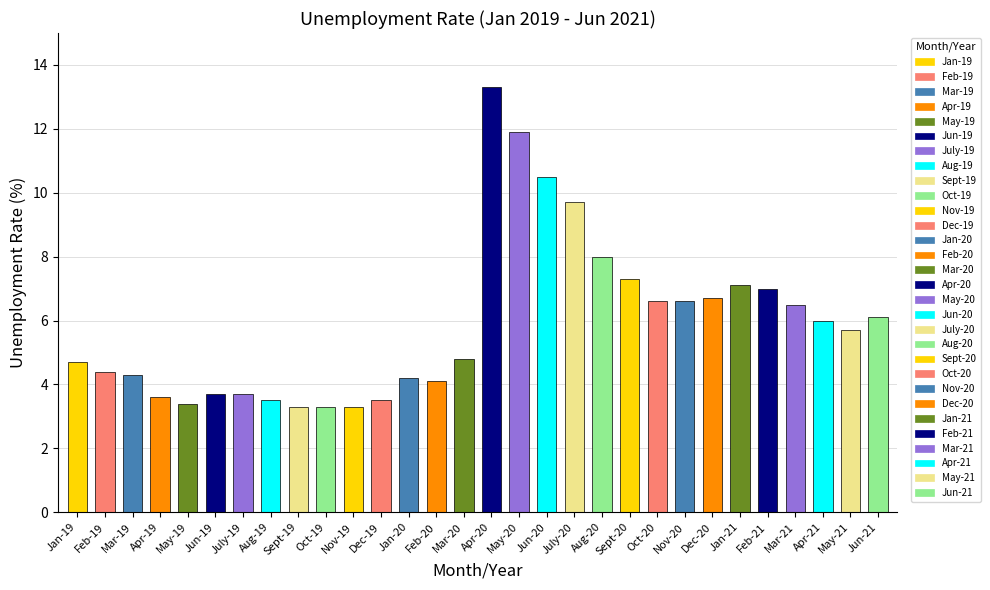

How many distinct data groups are displayed?

1